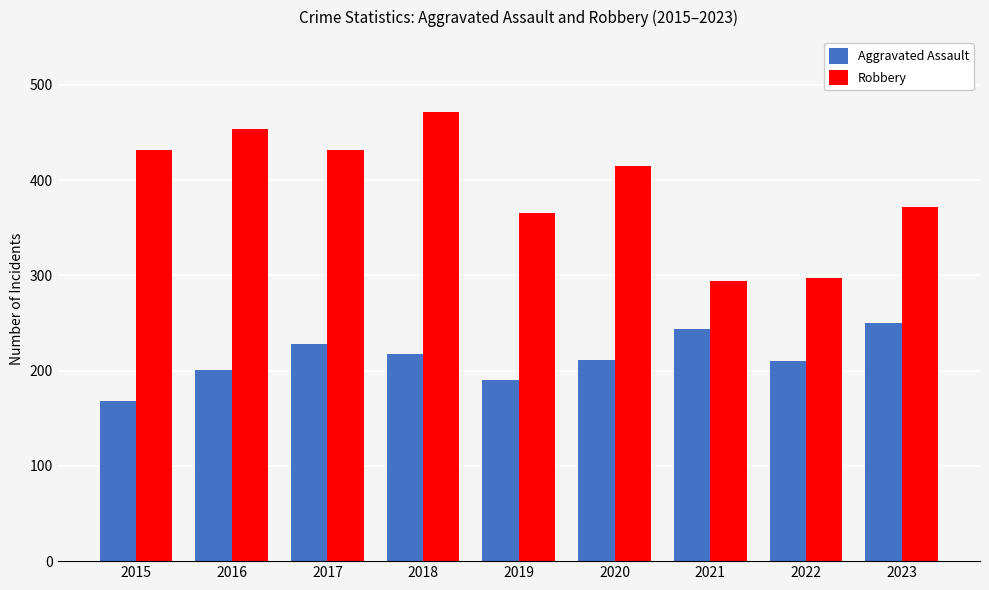

True or false: Aggravated Assault has a value of 60 at 2022.

False